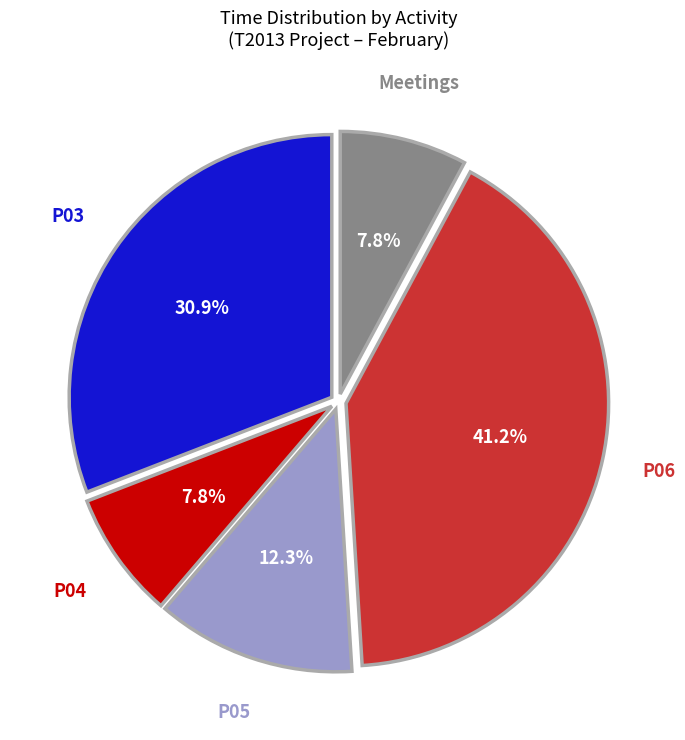

Does P03 account for over 50% of the chart?

No